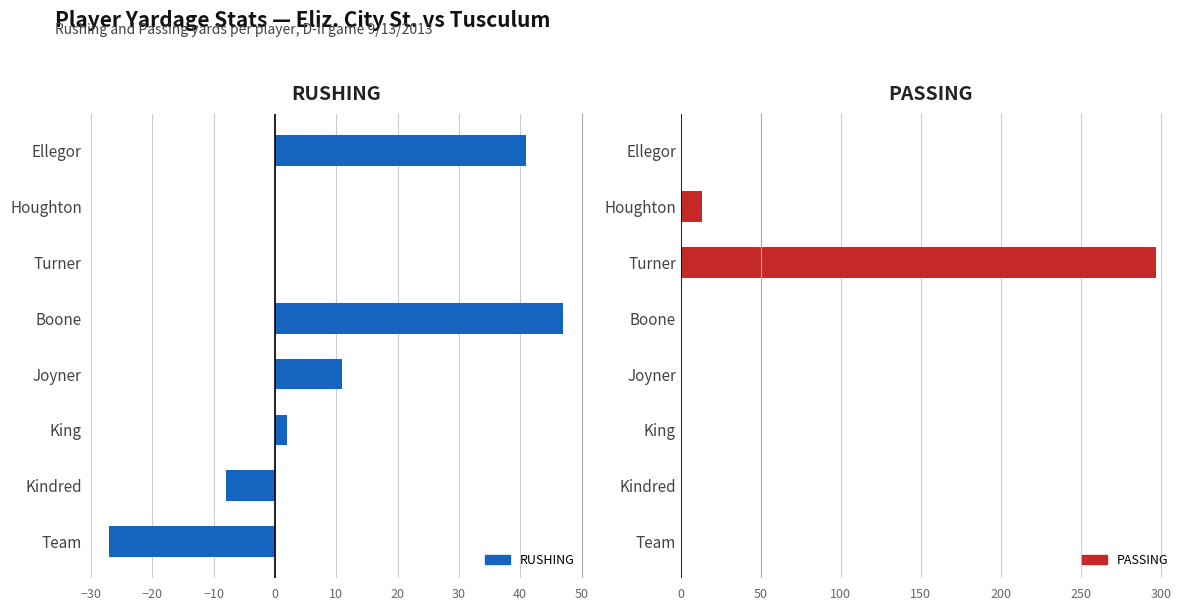

What is the maximum value shown in the chart?

297